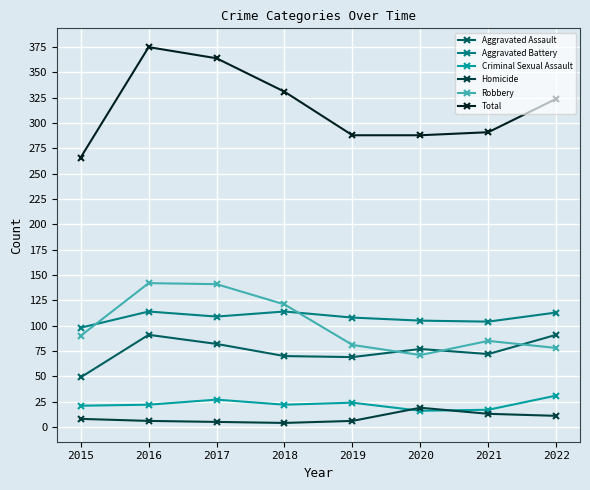

How many data points in Total are less than 324?

4